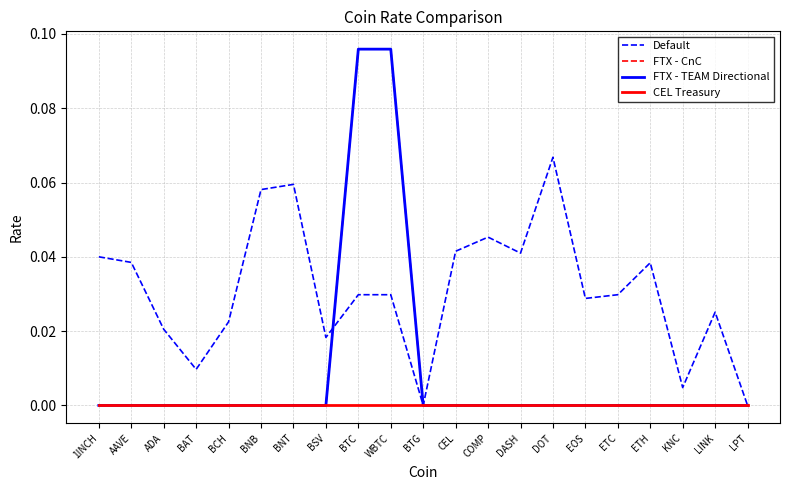

Does the chart have visible grid lines?

Yes